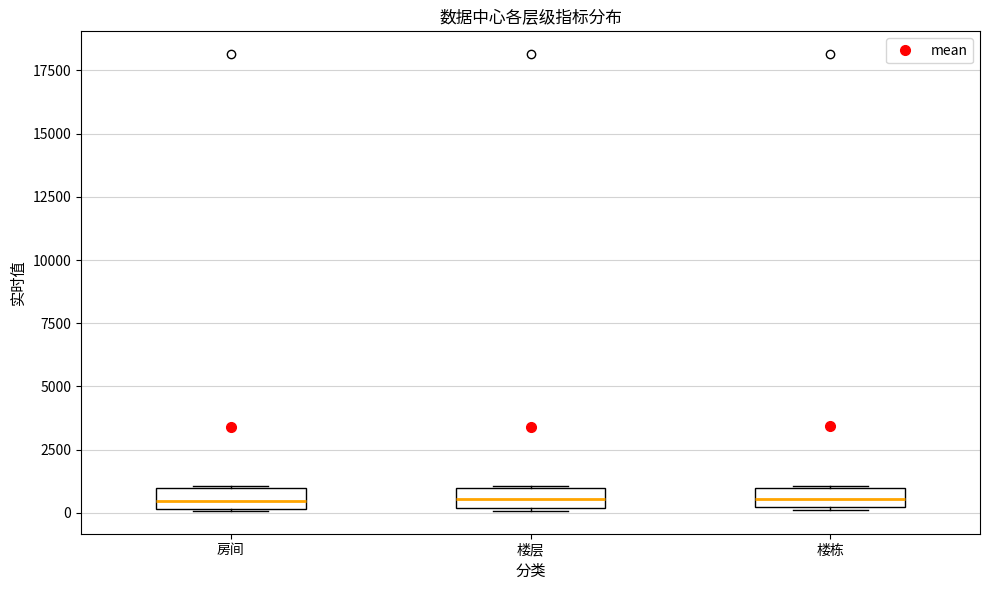

Reading left to right, transcribe this box plot: for each box, give where its median line is, the range the box spans, and where its two whiskers end, as read against the y-axis. The values are not printed on the chart, so give them approximately, as read against the axis.

房间: median 500, box 0 to 1000, whiskers 0 to 1000
楼层: median 500, box 0 to 1000, whiskers 0 to 1000
楼栋: median 500, box 0 to 1000, whiskers 0 to 1000